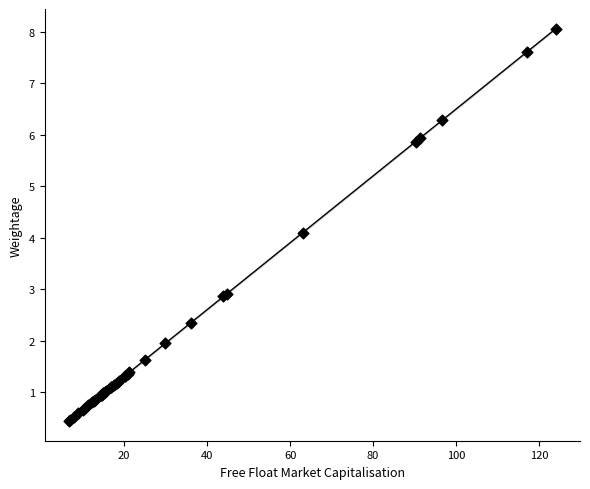

What Y value in the scatter plot is closest to 4?

4.1